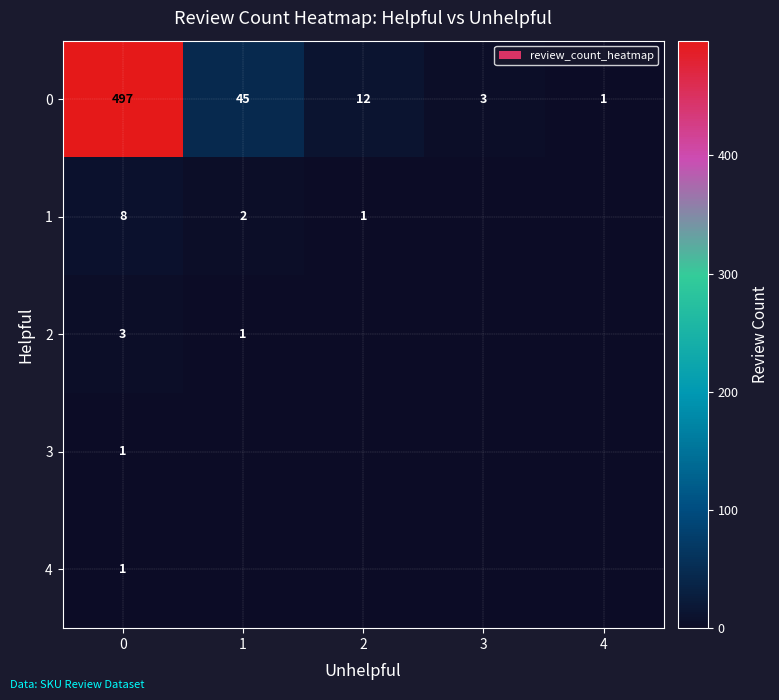

List the labels in order of 0 value, smallest first.

4, 3, 2, 1, 0